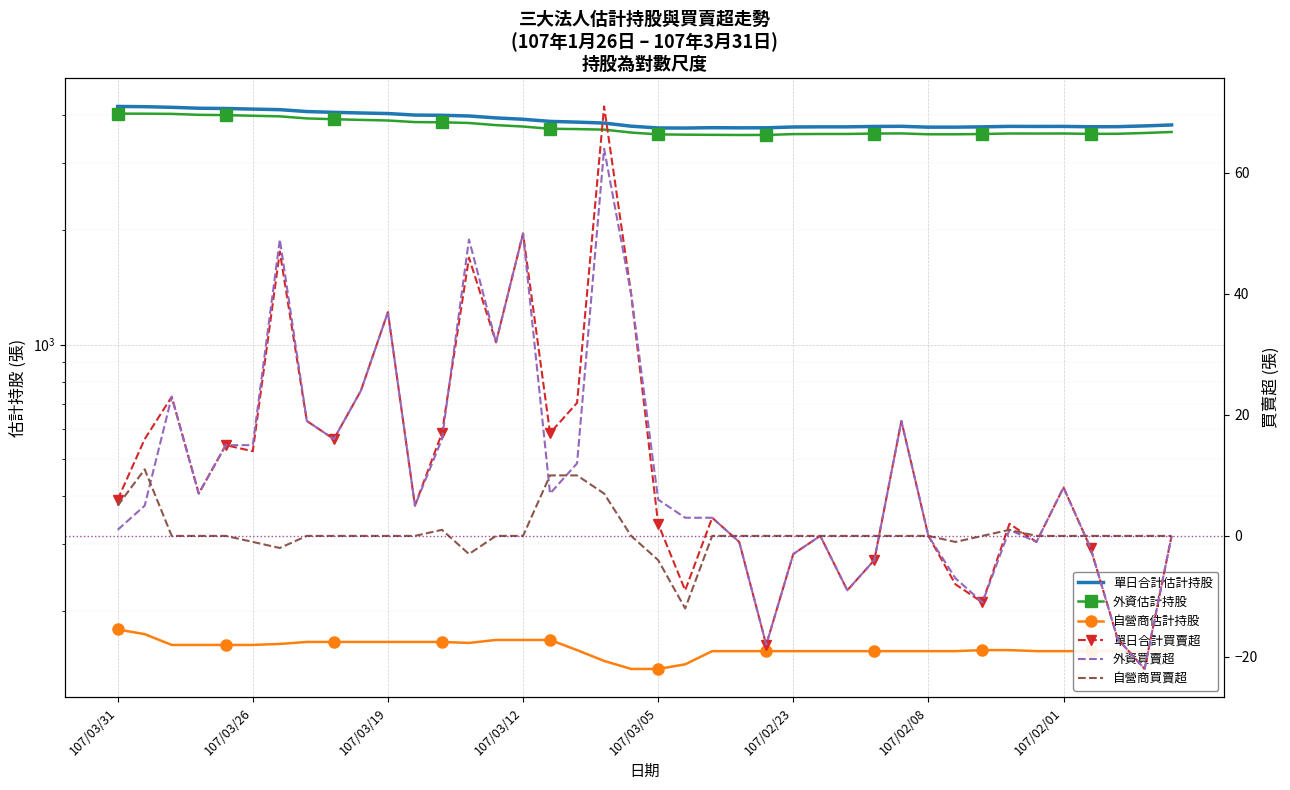

How many times do 自營商買賣超 and 單日合計買賣超 cross each other?

6